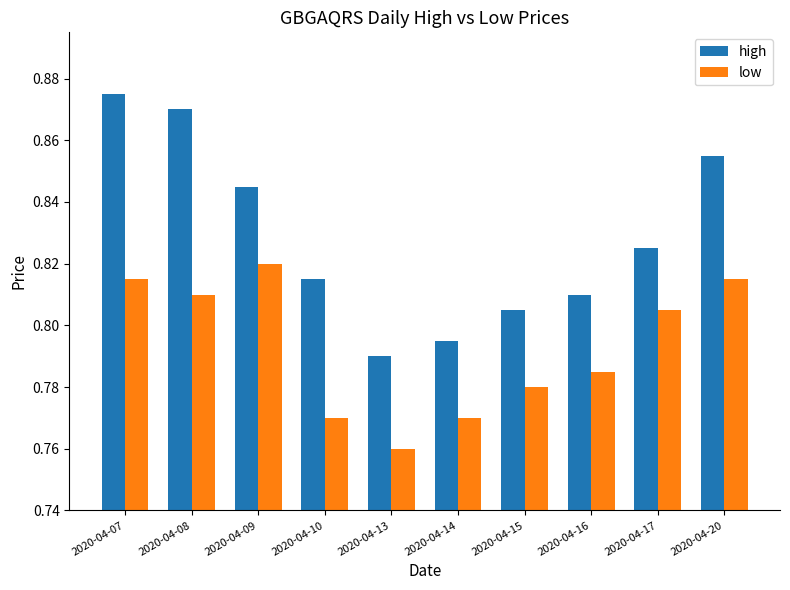

Are the bars horizontal?

No